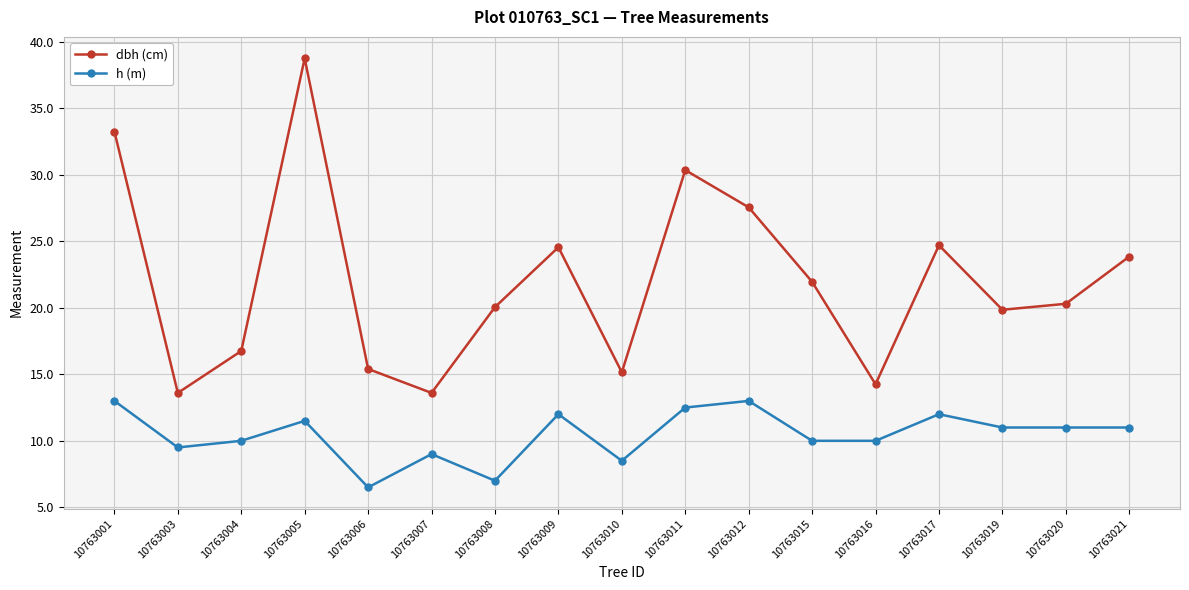

The h (m) series shows 8.5 at 10763010. True or false?

True